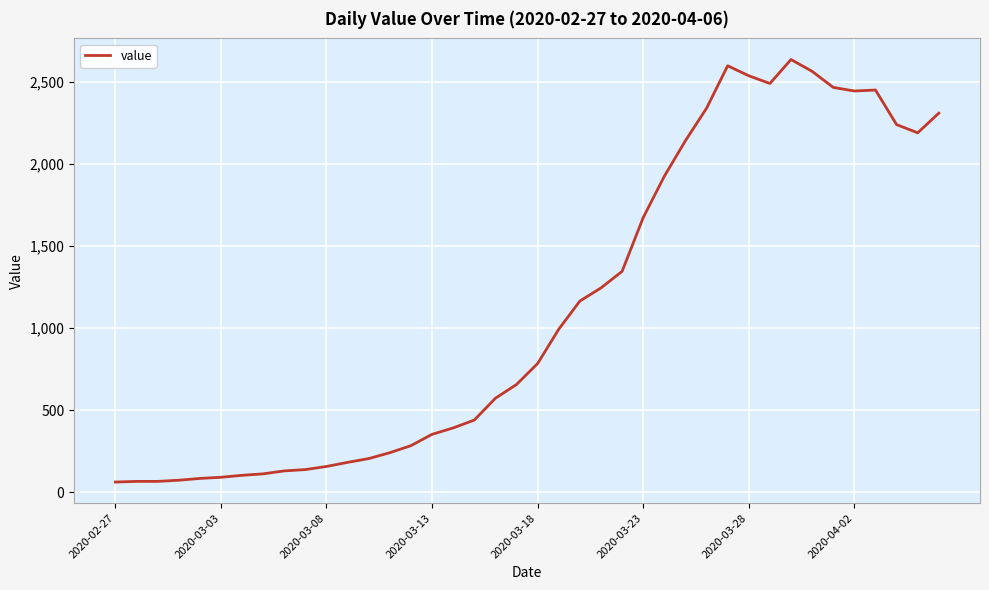

True or false: the data has more than 2 interior local peaks.

True